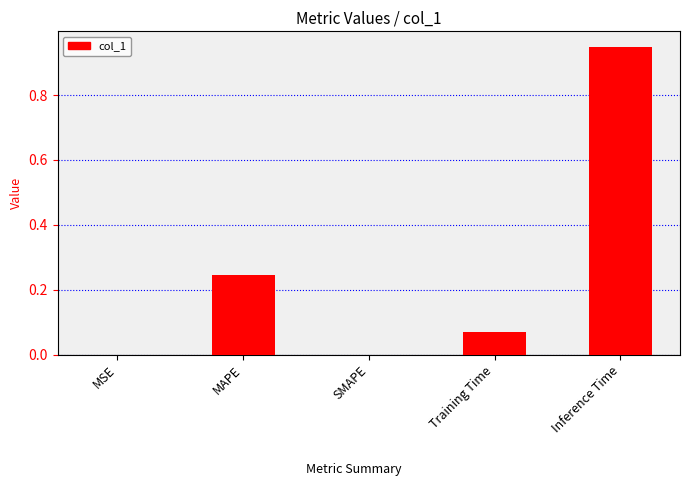

True or false: the data shows 0.0 at SMAPE.

True